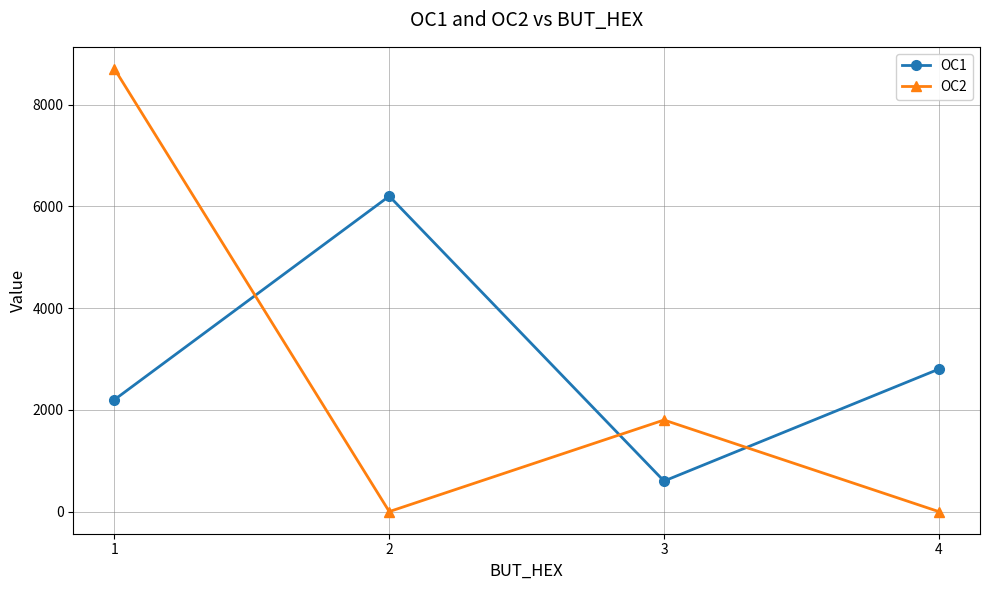

Count the number of categories in the chart.

4